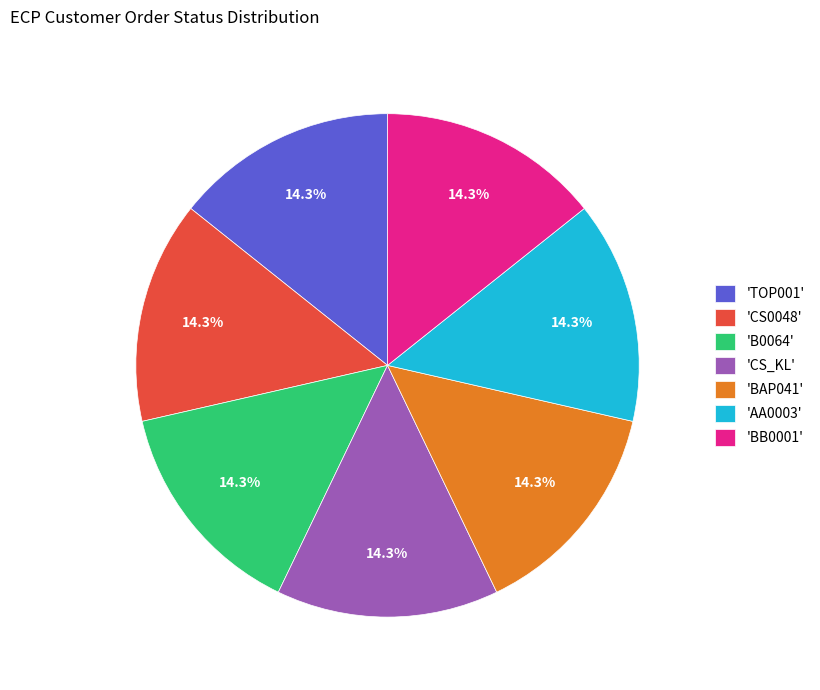

To the nearest percent, what is the average slice percentage?

14%